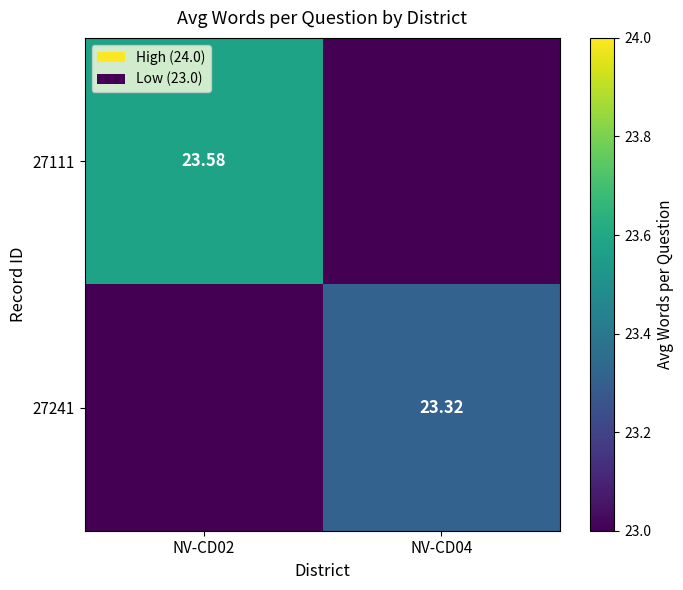

How many data points in 27241 are less than 23?

1